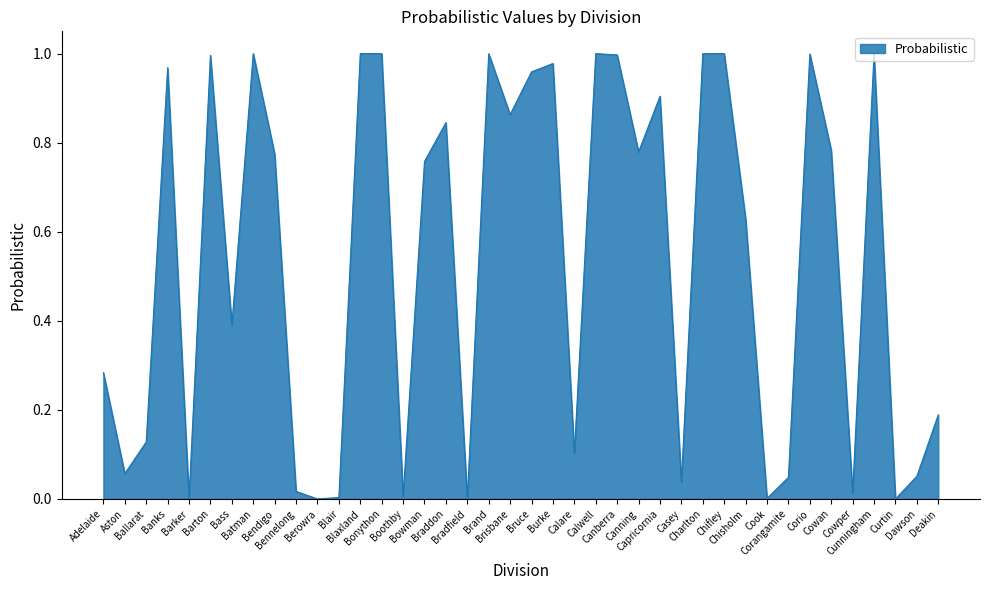

At which category does the chart reach its minimum across all series?

Bradfield